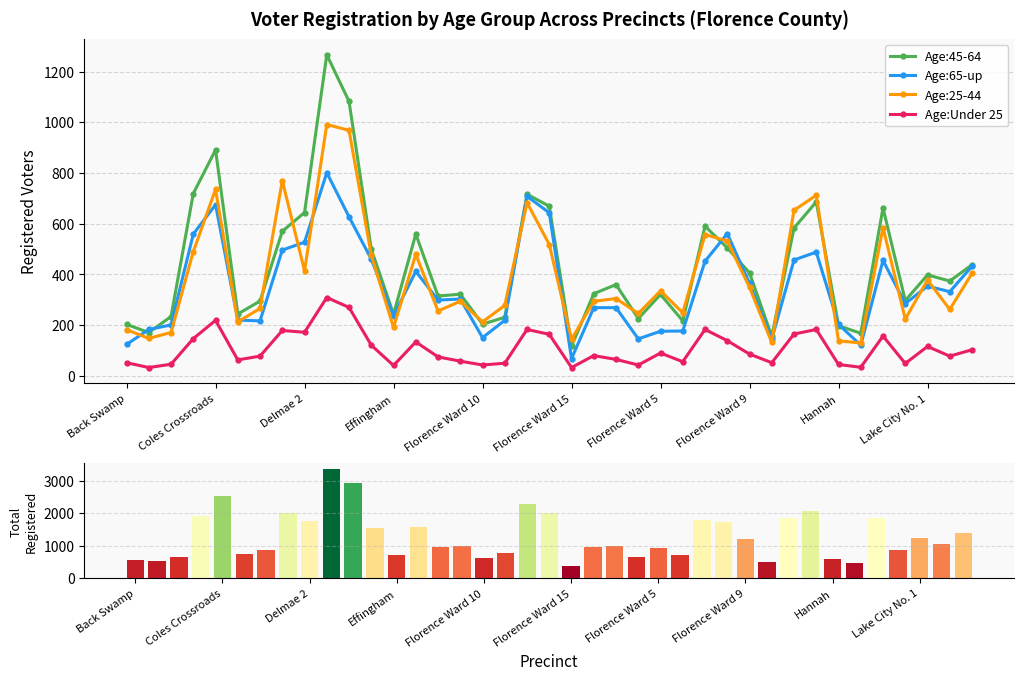

At 18, list the series in order from smallest to largest.

Age:Under 25, Age:25-44, Age:65-up, Age:45-64, Total Registered